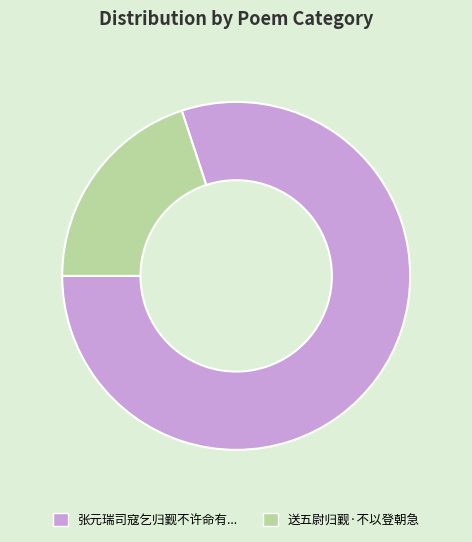

Is there a majority slice in this chart?

Yes